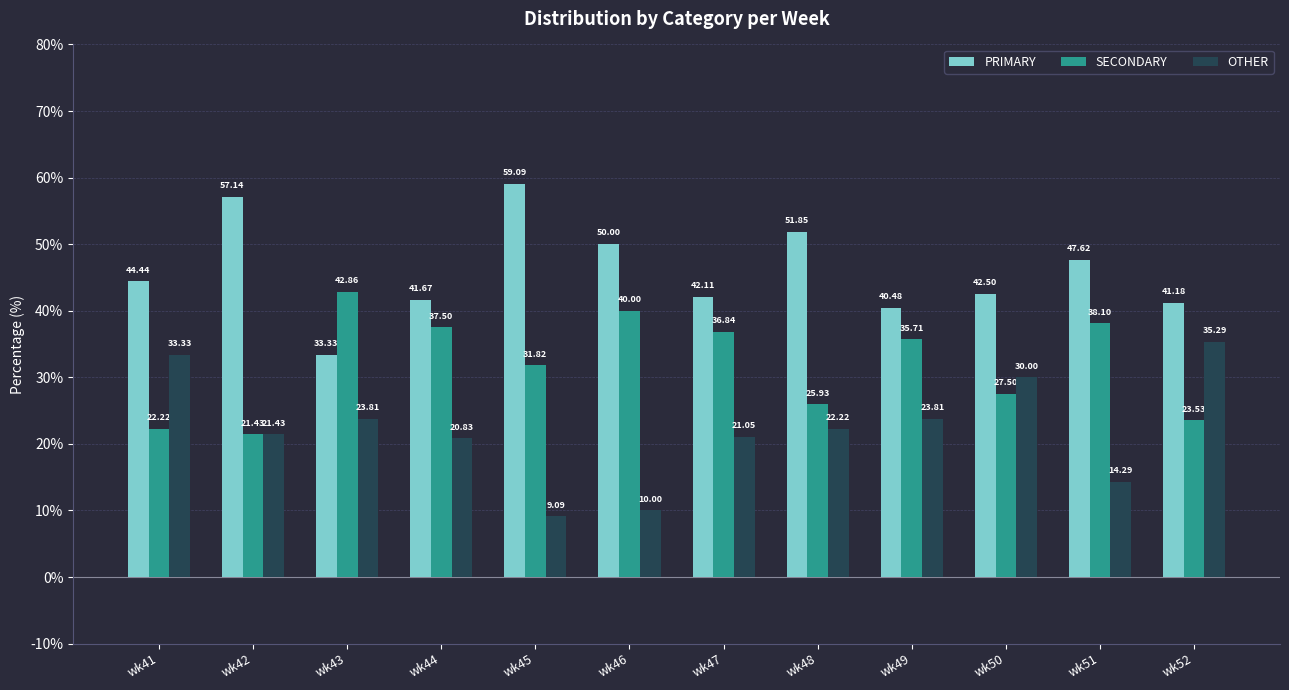

What is the spread (max minus min) of values at wk50?

15.0